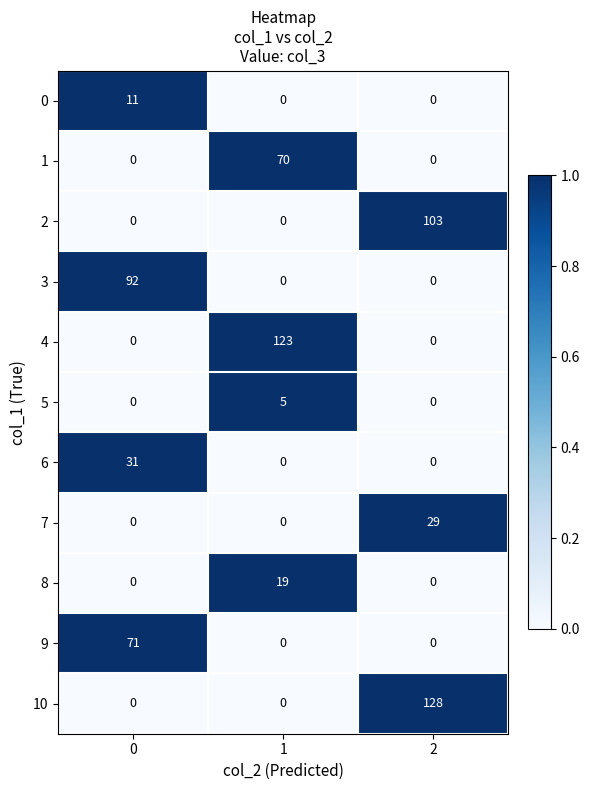

Which series has the largest range (max minus min)?

10